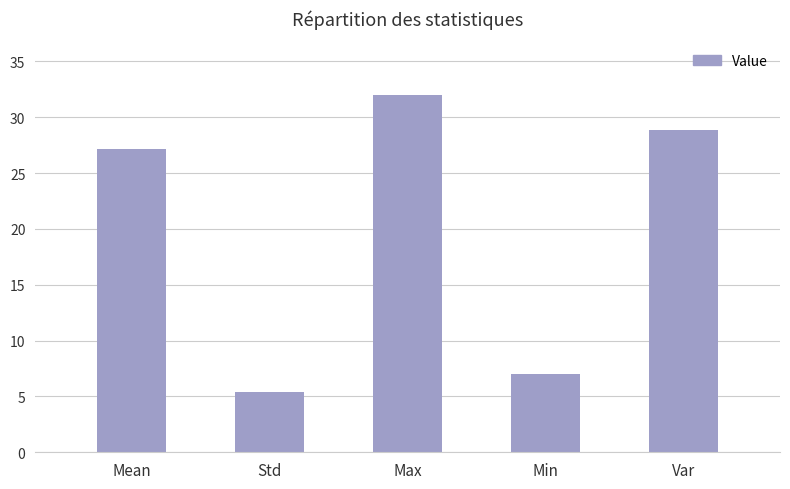

Is it true that the value at Max is 32.0?

True